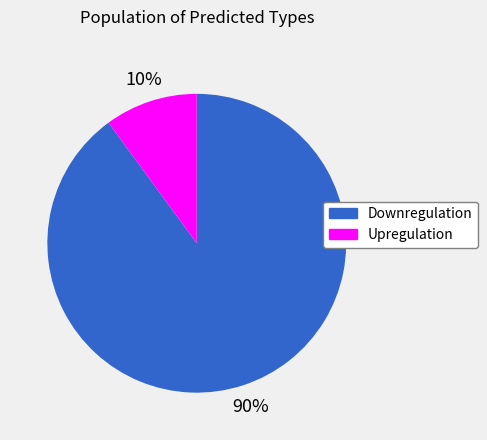

True or false: Upregulation accounts for 1% of the total.

False